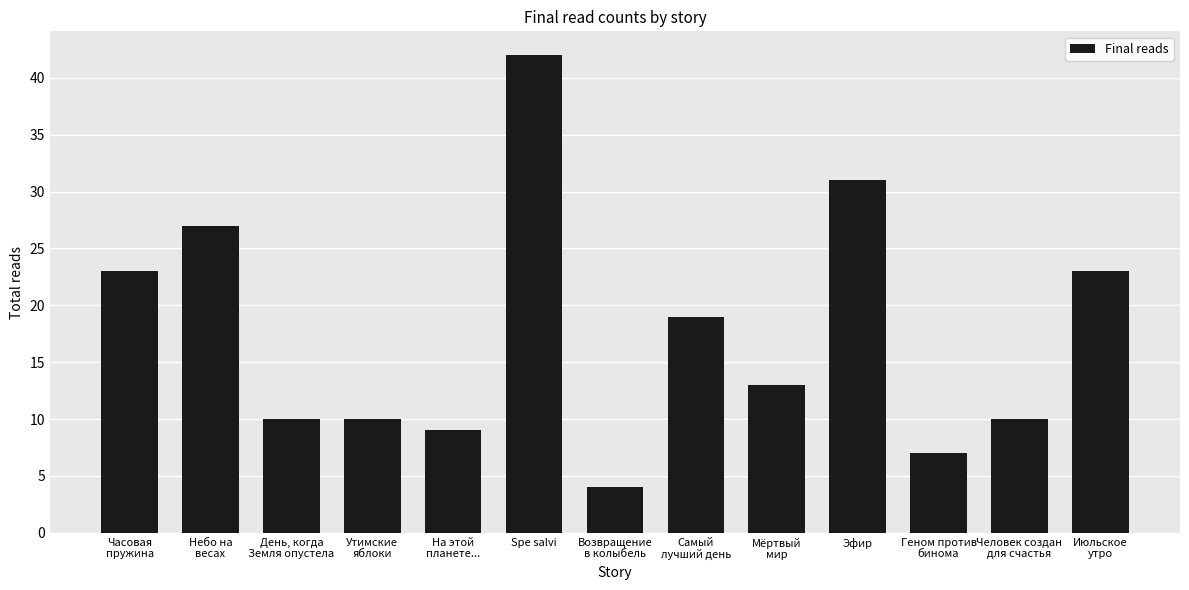

Reading right to left, extract all data points from this chart.

23	10	7	31	13	19	4	42	9	10	10	27	23